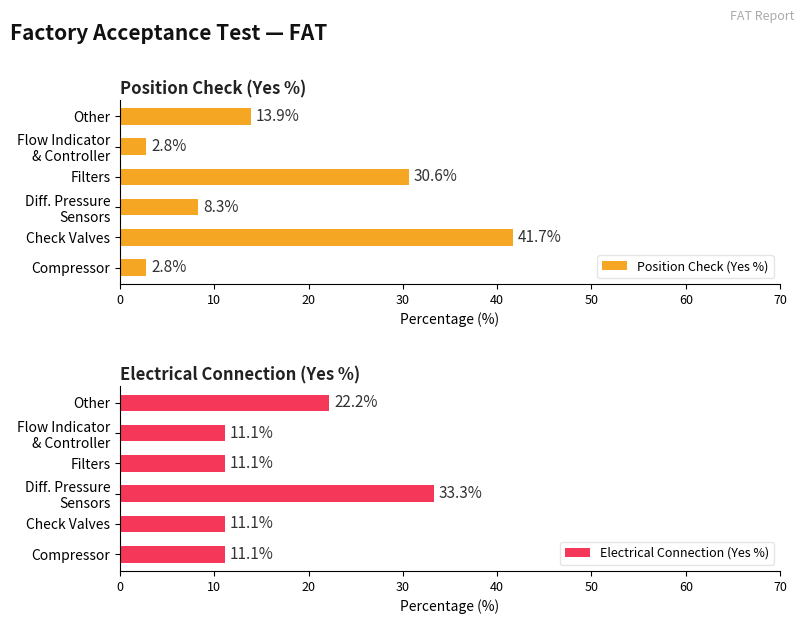

What is the difference between the second highest and second lowest values in the Electrical Connection (Yes %) series?

11.1